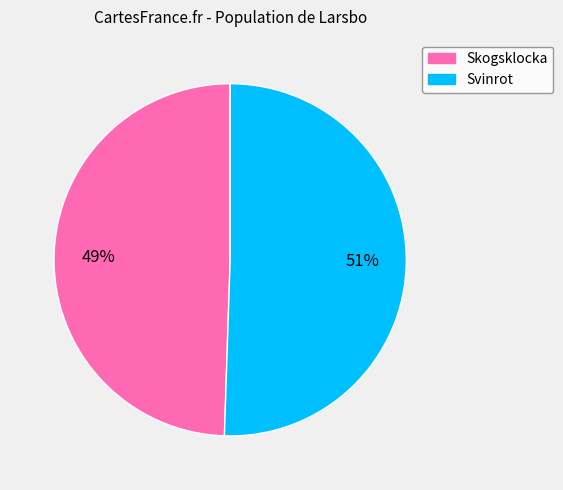

Which slice is the largest?

Svinrot